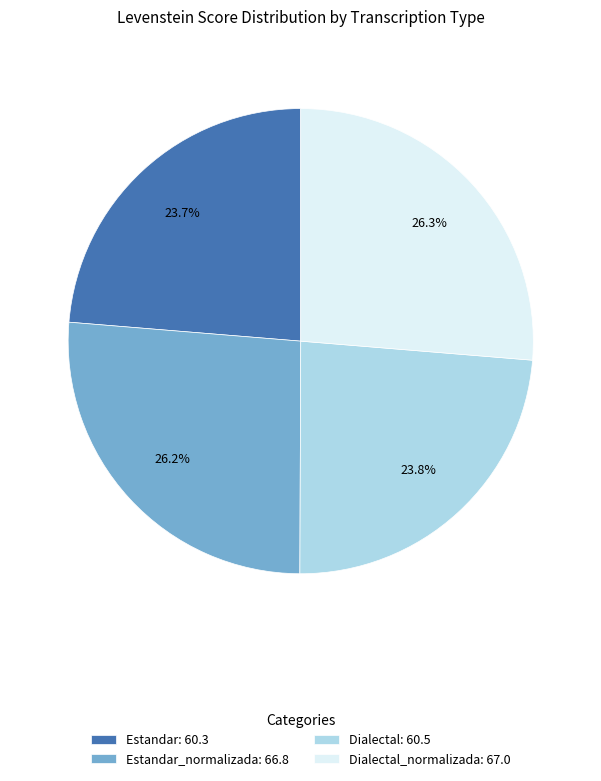

Is there any slice that represents more than half of the pie?

No